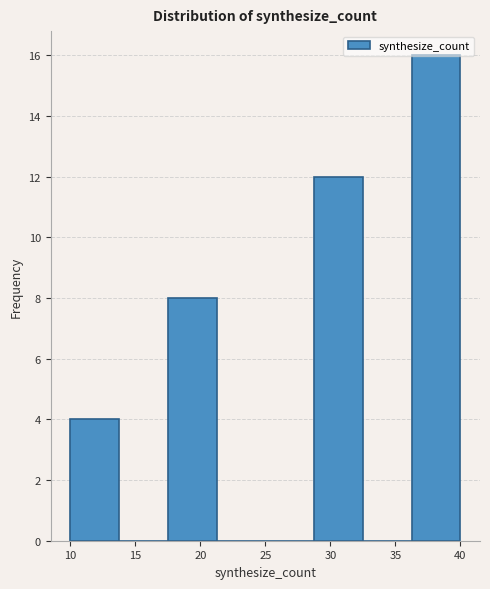

Over which range of the x-axis is the bar tallest?

36.25 to 40.00